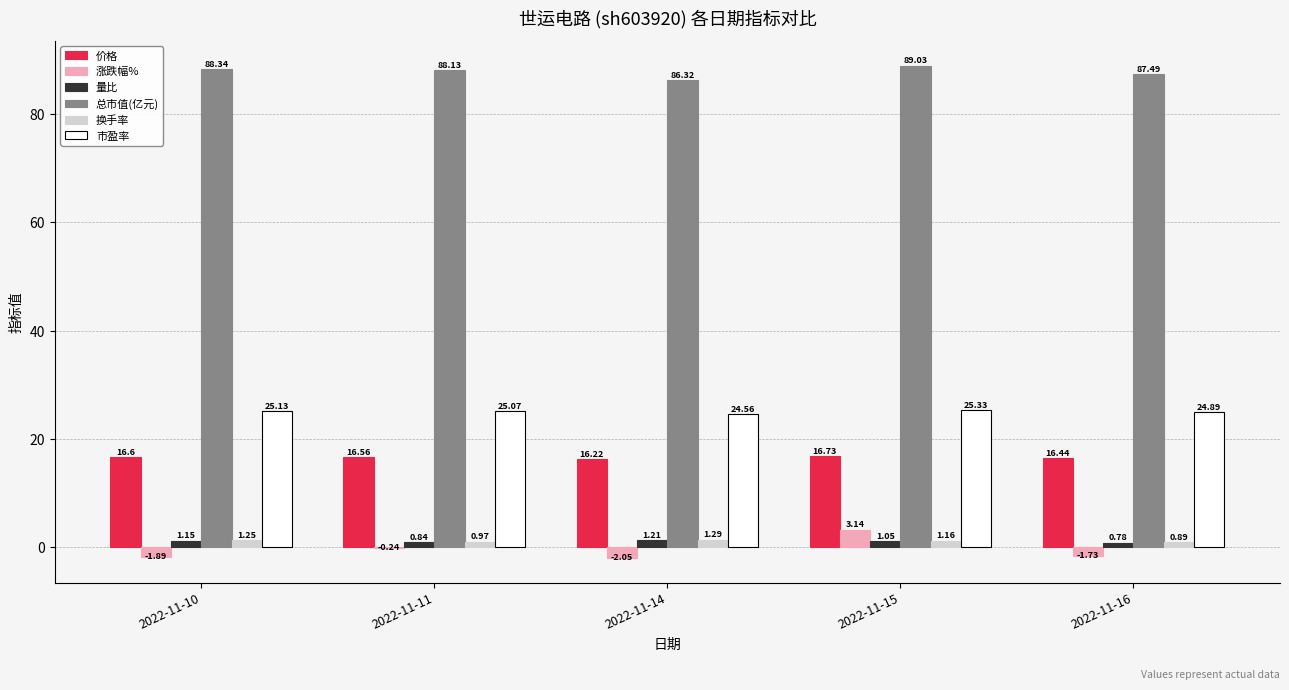

Which series has the largest total across all categories?

总市值(亿元)